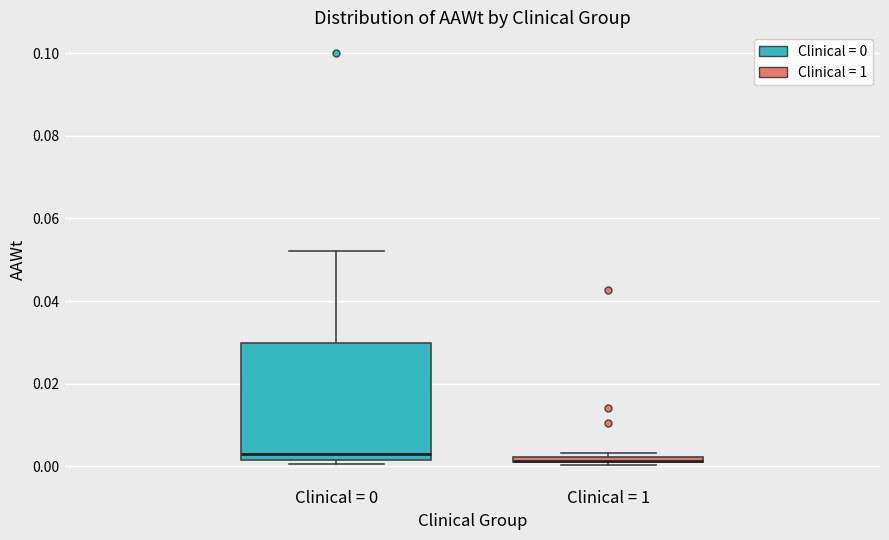

Where is the lower edge of the box for Clinical = 0 on the y-axis? The values are not printed on the chart, so give them approximately, as read against the axis.

0.002